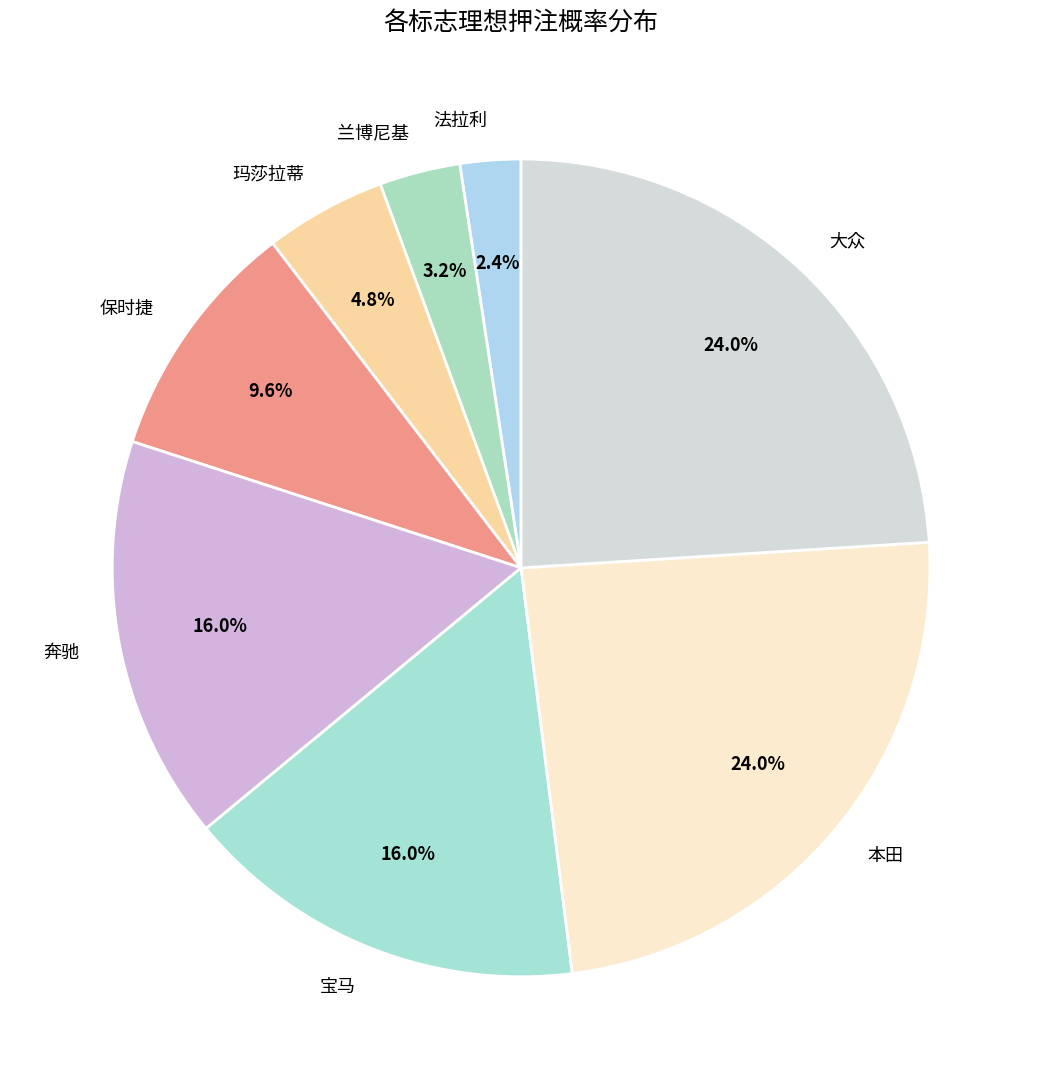

Which category has the smallest portion of the pie?

法拉利